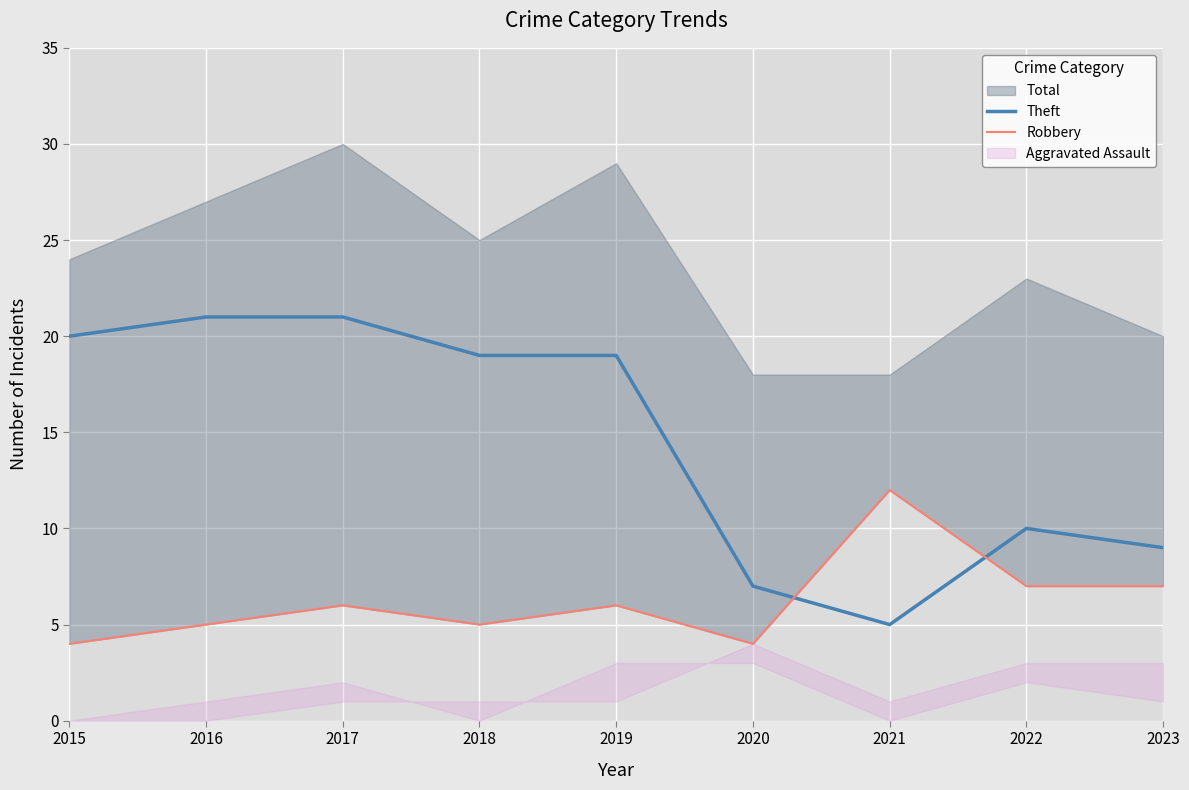

Where is Theft nearest to the value 13?

2022